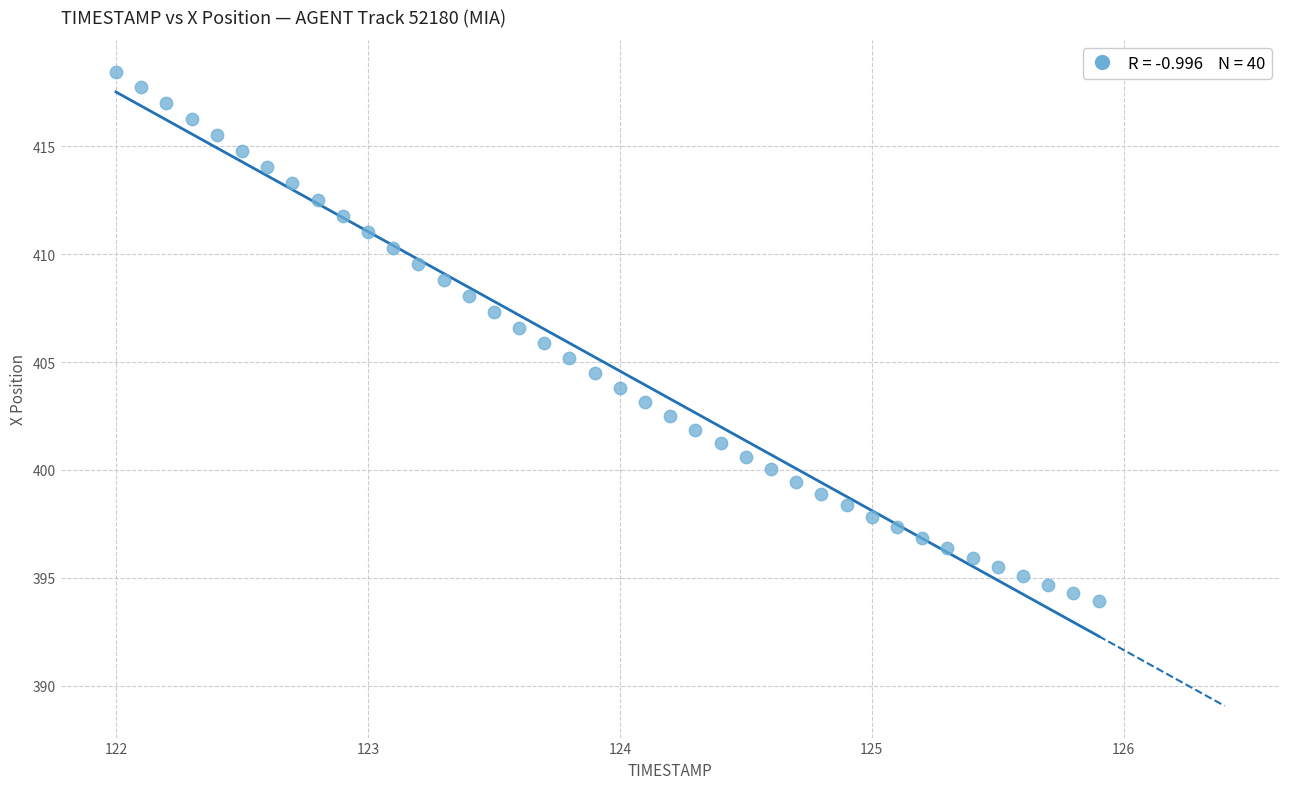

What is the range of X values (max minus min)?

3.9